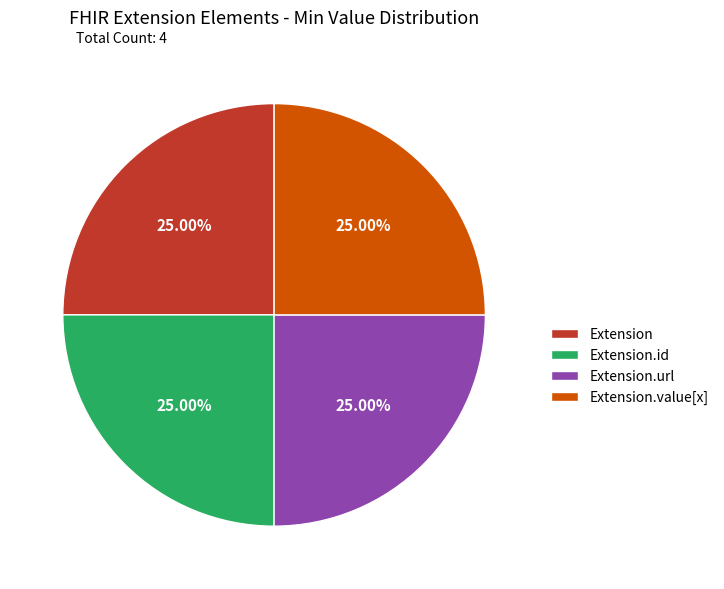

Does any single category account for the majority?

No